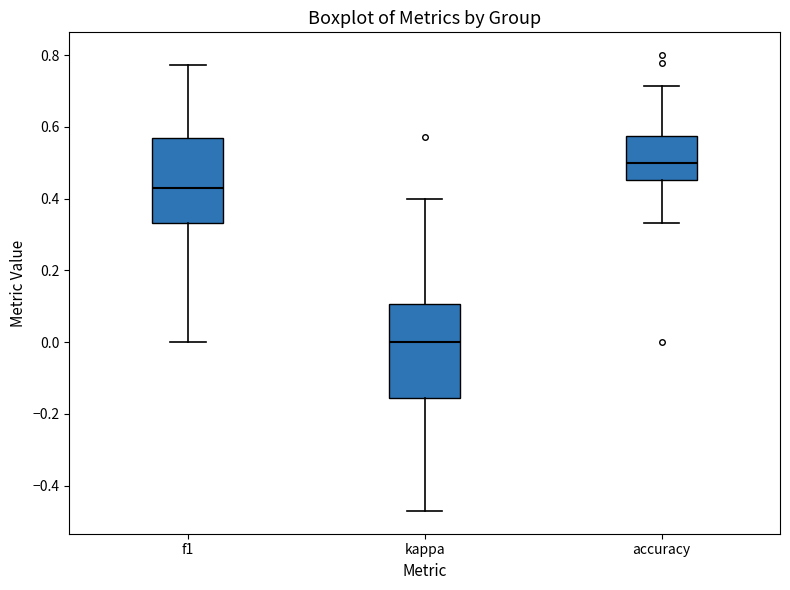

Where is the upper edge of the box for kappa on the y-axis? The values are not printed on the chart, so give them approximately, as read against the axis.

0.10